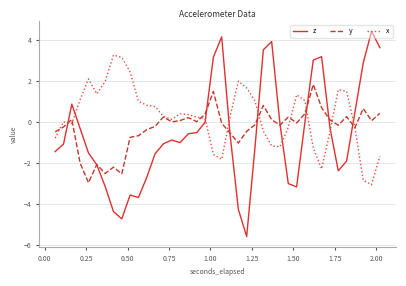

In y, how many points are higher than both neighbors (excluding endpoints)?

11